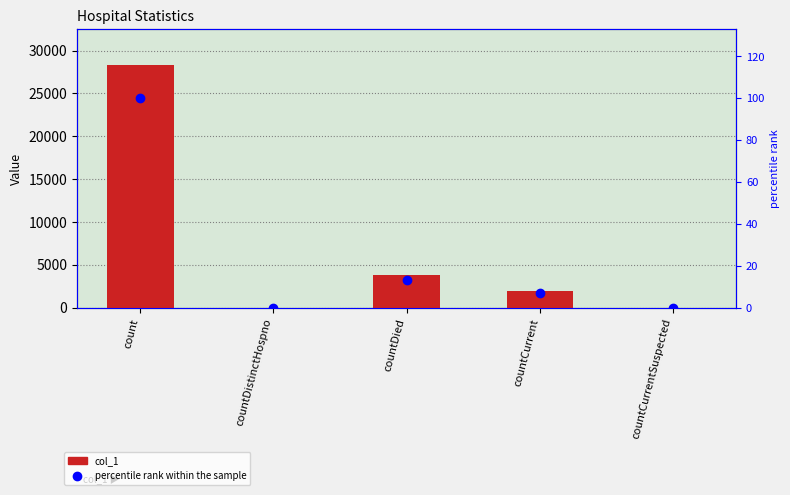

What is the value of the percentile rank within the sample bar at the 3rd from the left?

13.3